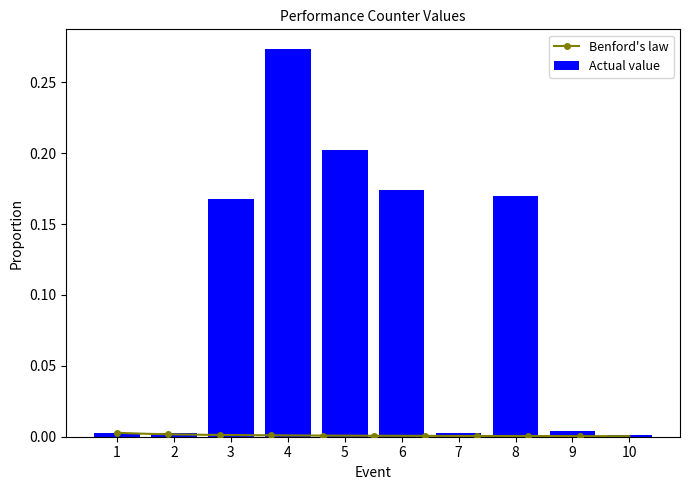

The Actual value series shows 0.0 at 2. True or false?

True